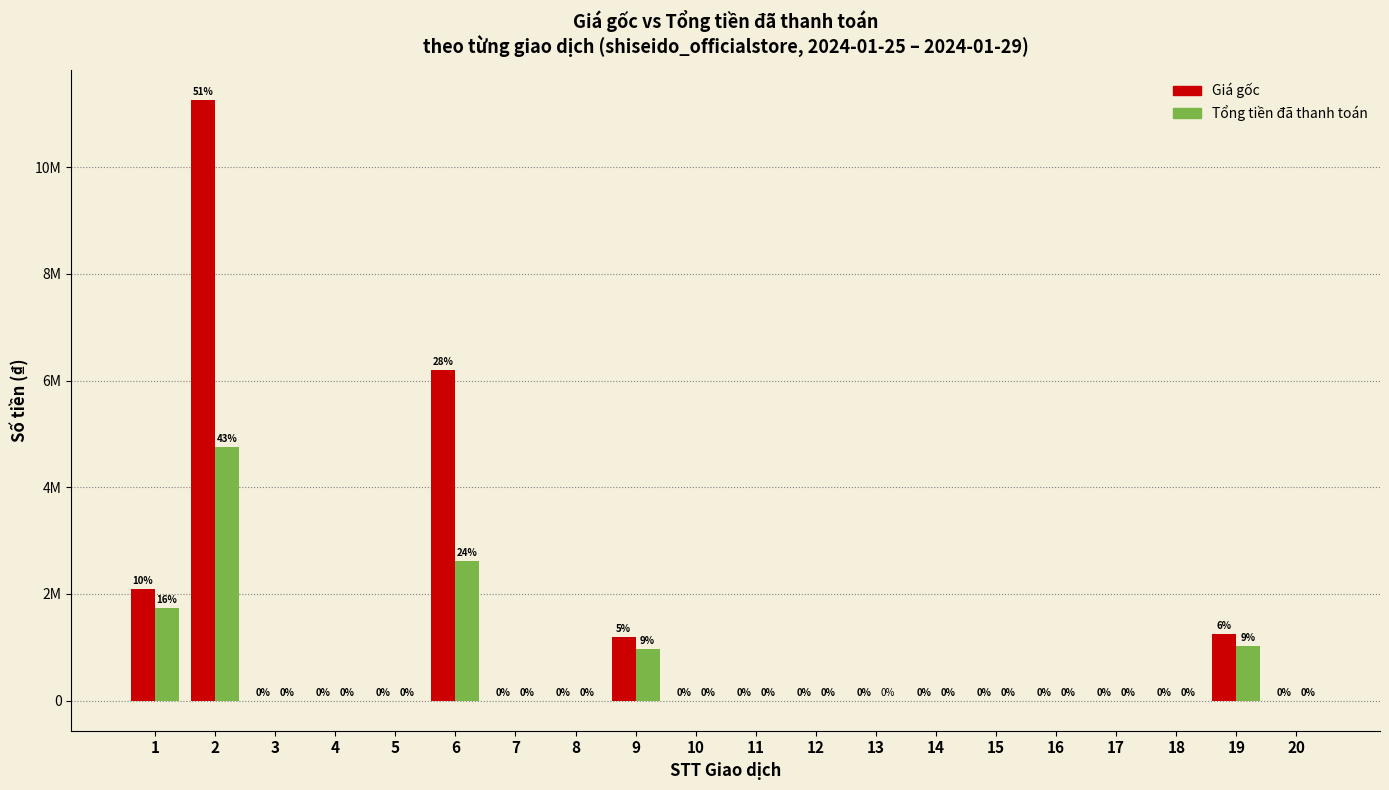

Between 6 and 8, which series saw the biggest shift?

Giá gốc